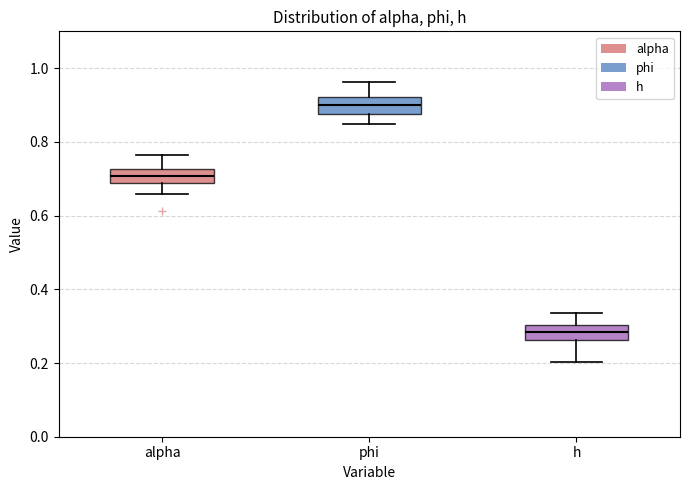

Where does the lower whisker of the box for alpha end on the y-axis? The values are not printed on the chart, so give them approximately, as read against the axis.

0.66